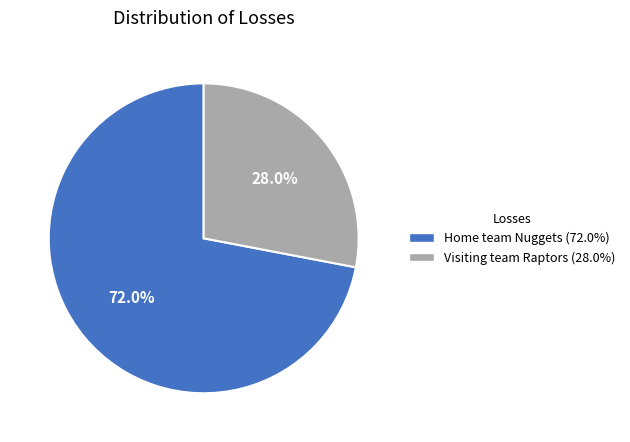

Does any single category account for the majority?

Yes